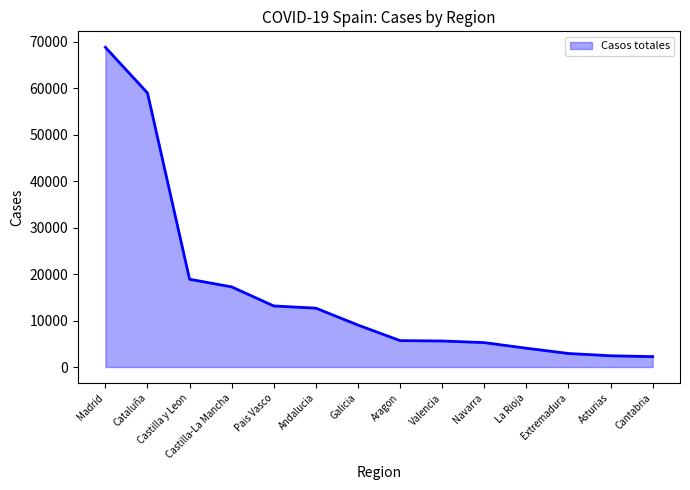

What is the difference between the values at Castilla y Leon and Asturias?

16482